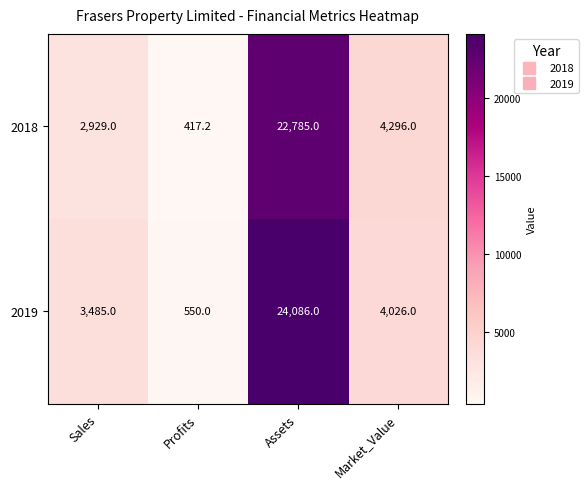

What is the sum of the 2018 values at Market_Value and Profits?

4713.2